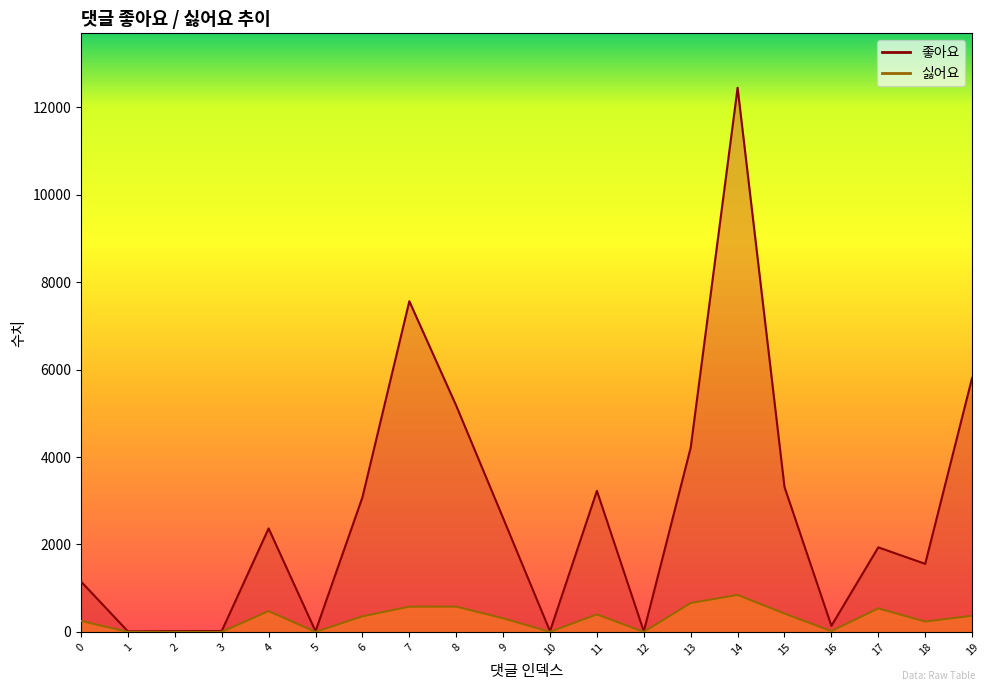

Reading right to left, what are all the values shown in this chart?

좋아요: 5812	1557	1935	139	3315	12451	4218	11	3228	15	2605	5177	7566	3080	15	2368	21	18	12	1152
싫어요: 368	237	538	18	420	846	660	0	400	1	311	578	577	356	0	476	0	0	0	251